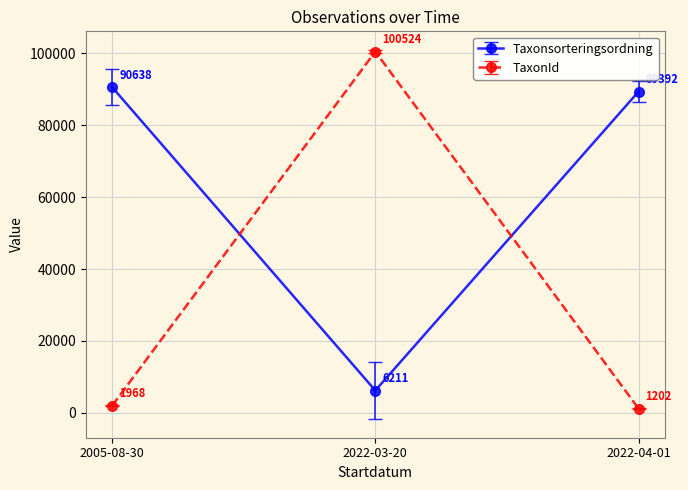

Is it true that Taxonsorteringsordning equals 151451 at 2022-04-01?

False